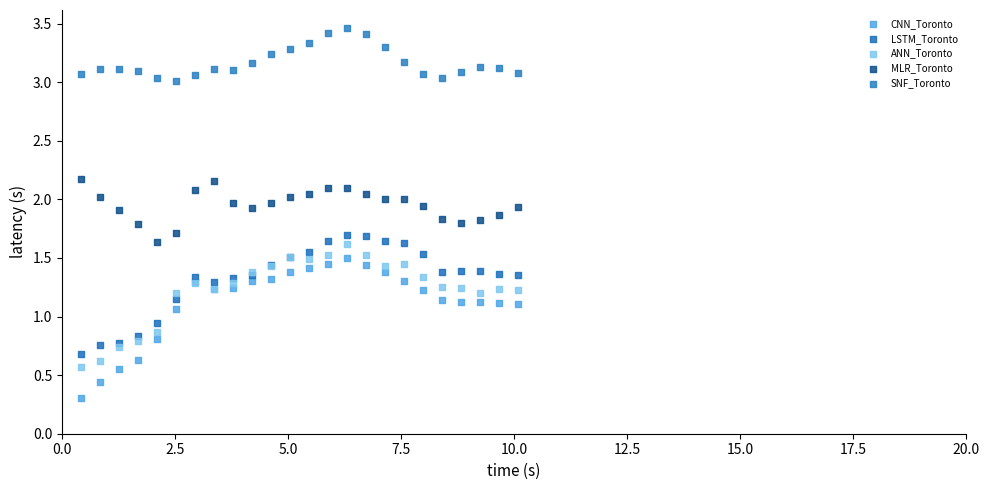

Which series reaches the maximum Y coordinate?

SNF_Toronto